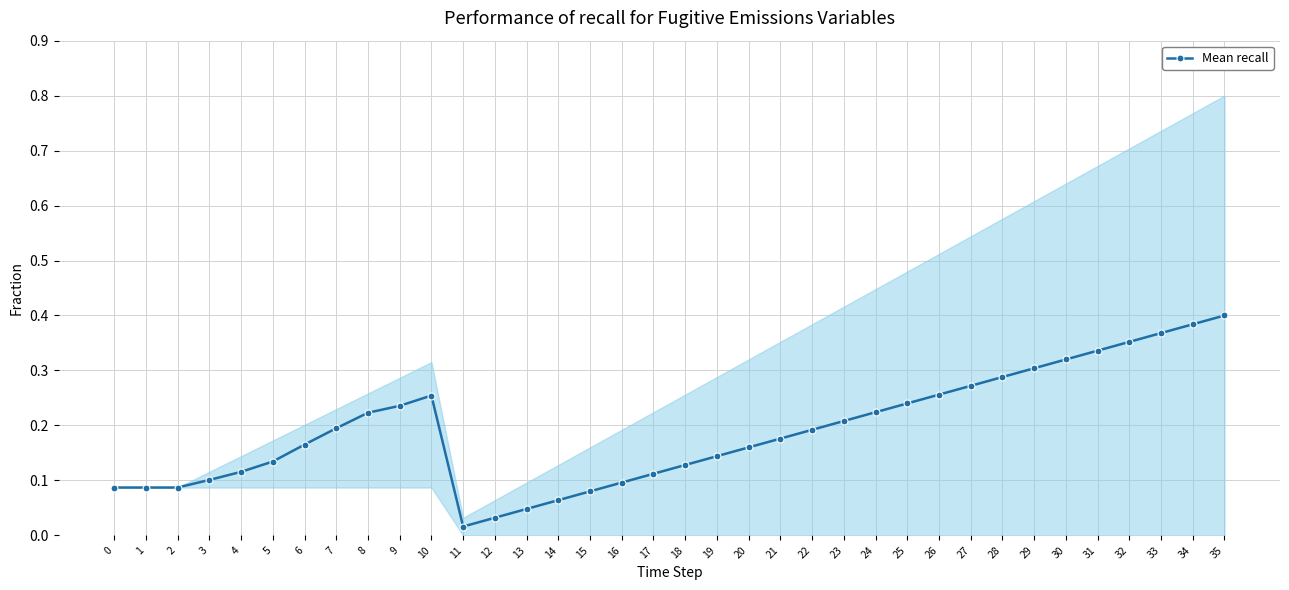

Which label corresponds to the largest value in the chart?

35